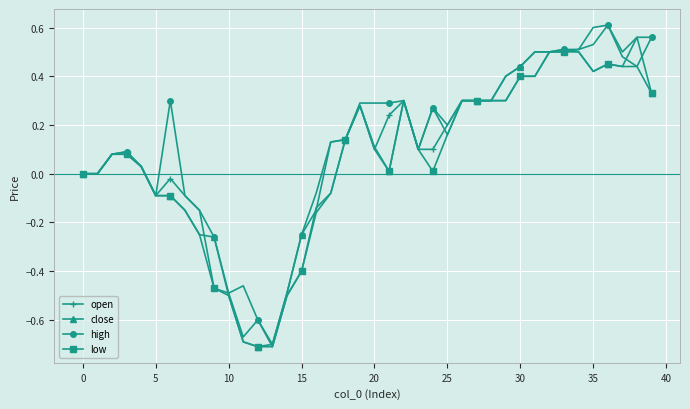

Reading left to right, extract all data points from this chart.

open: 0.0	0.0	0.1	0.1	0.0	-0.1	-0.0	-0.1	-0.1	-0.5	-0.5	-0.7	-0.6	-0.7	-0.5	-0.4	-0.1	-0.1	0.1	0.3	0.1	0.2	0.3	0.1	0.1	0.2	0.3	0.3	0.3	0.3	0.4	0.4	0.5	0.5	0.5	0.5	0.6	0.5	0.4	0.6
close: 0.0	0.0	0.1	0.1	0.0	-0.1	-0.1	-0.1	-0.2	-0.3	-0.5	-0.7	-0.7	-0.7	-0.5	-0.2	-0.1	0.1	0.1	0.3	0.1	0.0	0.3	0.1	0.3	0.2	0.3	0.3	0.3	0.4	0.4	0.5	0.5	0.5	0.5	0.4	0.5	0.4	0.6	0.3
high: 0.0	0.0	0.1	0.1	0.0	-0.1	0.3	-0.1	-0.1	-0.3	-0.5	-0.5	-0.6	-0.7	-0.5	-0.2	-0.1	0.1	0.1	0.3	0.3	0.3	0.3	0.1	0.3	0.2	0.3	0.3	0.3	0.4	0.4	0.5	0.5	0.5	0.5	0.6	0.6	0.5	0.6	0.6
low: 0.0	0.0	0.1	0.1	0.0	-0.1	-0.1	-0.1	-0.2	-0.5	-0.5	-0.7	-0.7	-0.7	-0.5	-0.4	-0.2	-0.1	0.1	0.3	0.1	0.0	0.3	0.1	0.0	0.2	0.3	0.3	0.3	0.3	0.4	0.4	0.5	0.5	0.5	0.4	0.5	0.4	0.4	0.3